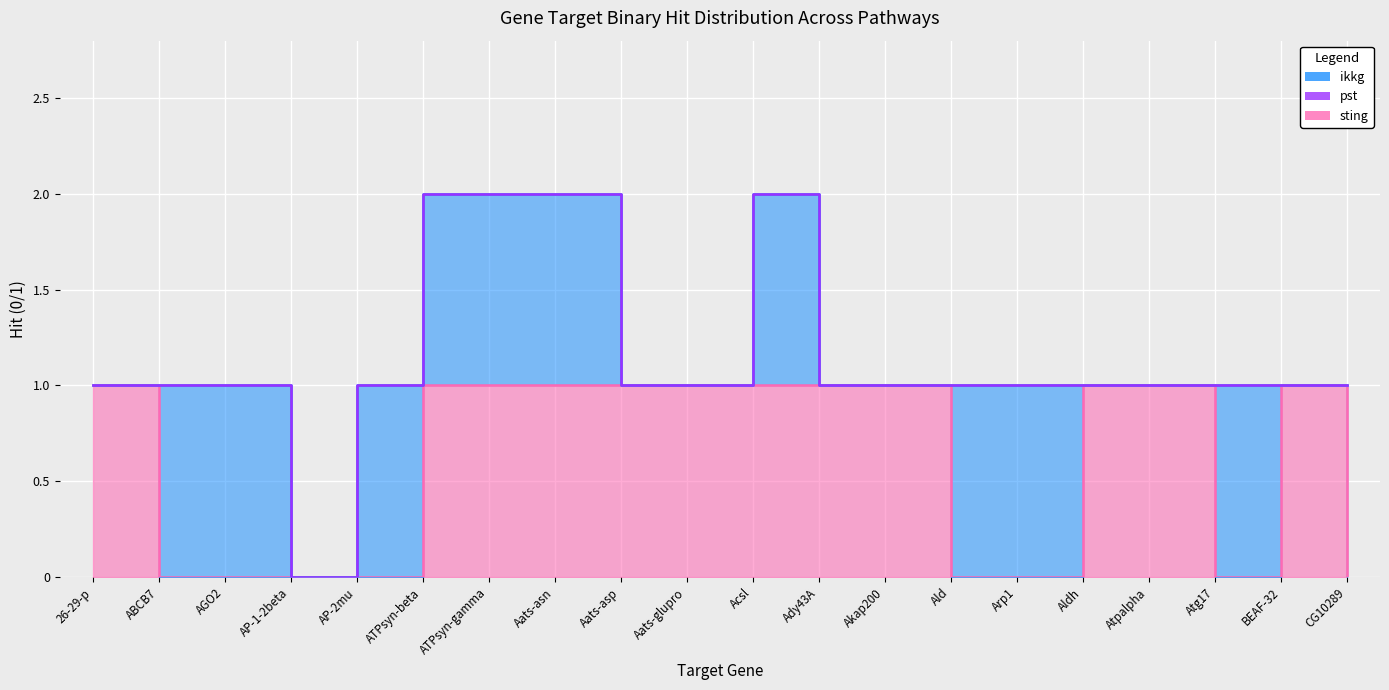

How many categories are shown in the chart?

20